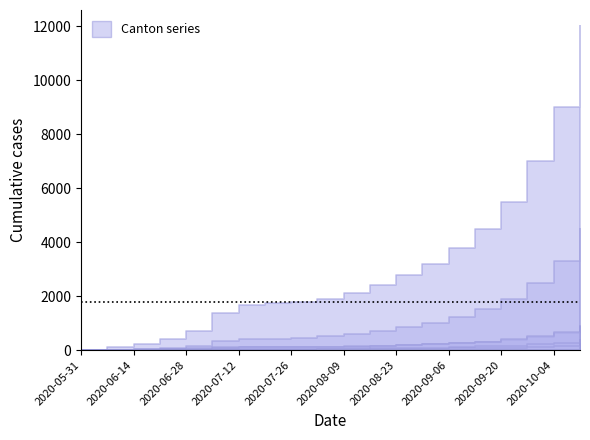

At which label does ZH reach its minimum?

2020-05-31